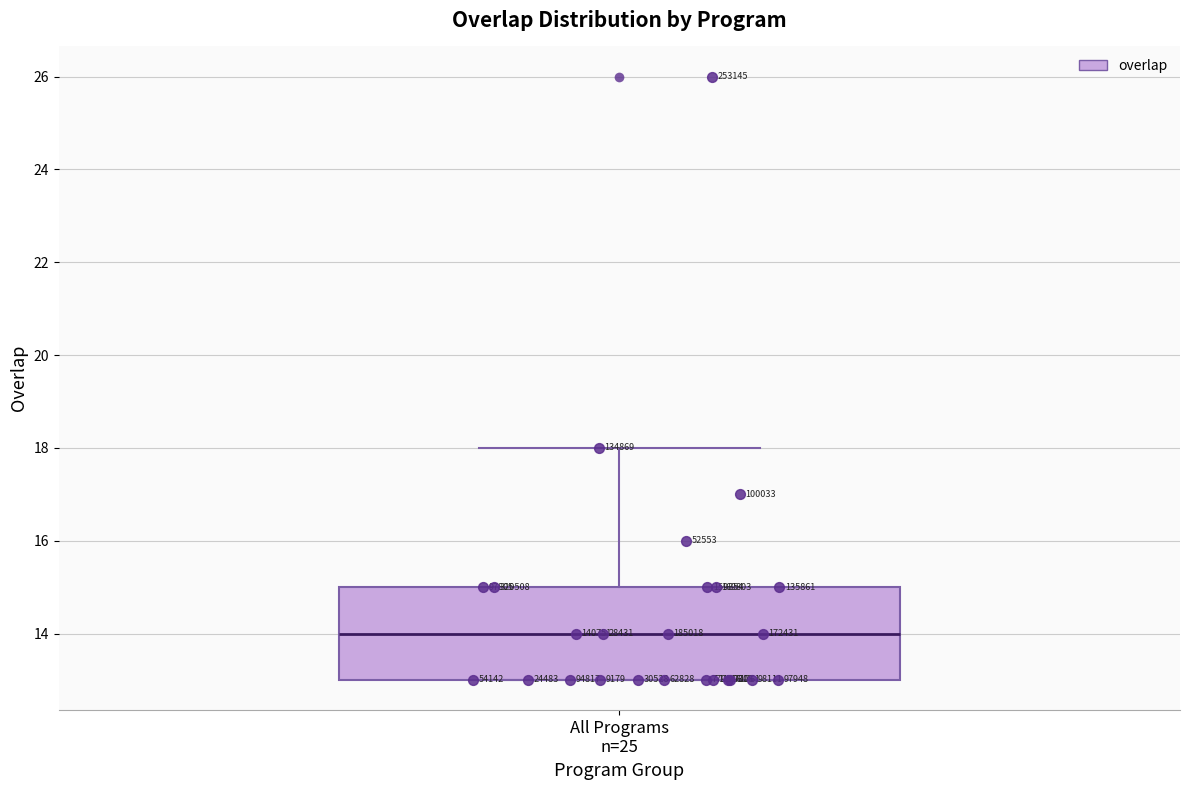

Where does the upper whisker of the box for All Programs n=25 end on the y-axis? The values are not printed on the chart, so give them approximately, as read against the axis.

18